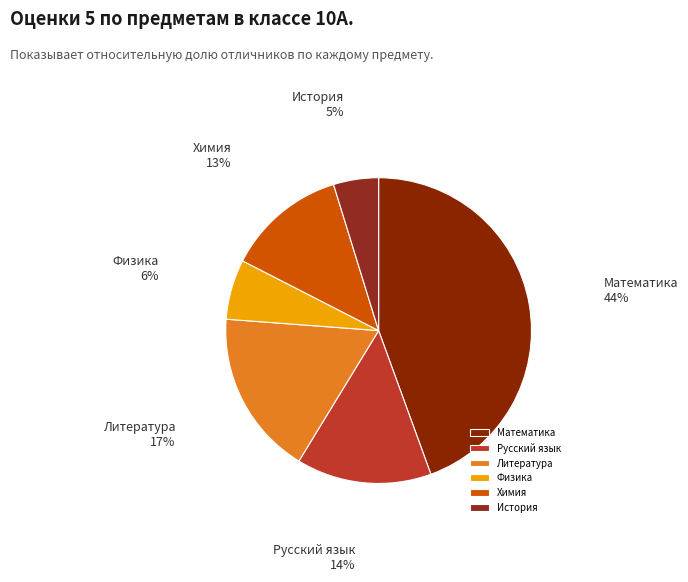

To the nearest percent, what percentage of the pie is Русский язык?

14%